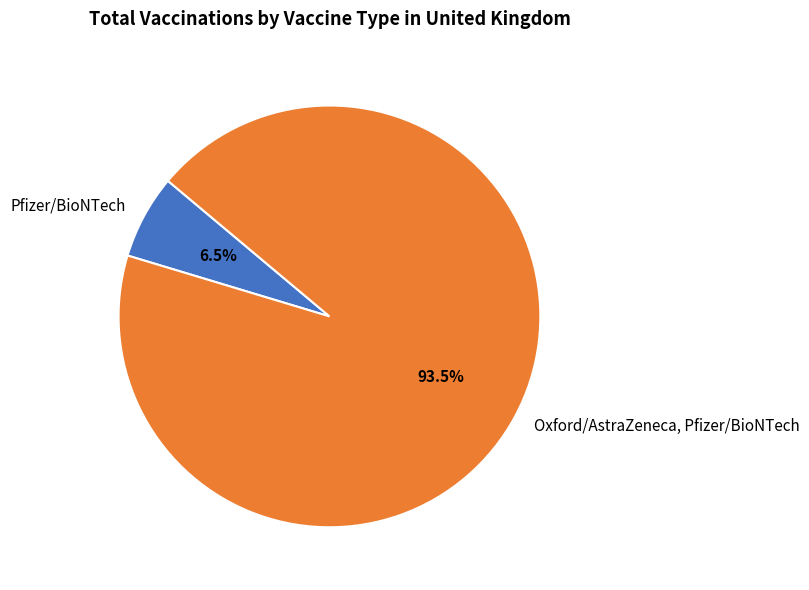

Between Oxford/AstraZeneca, Pfizer/BioNTech and Pfizer/BioNTech, which is larger?

Oxford/AstraZeneca, Pfizer/BioNTech